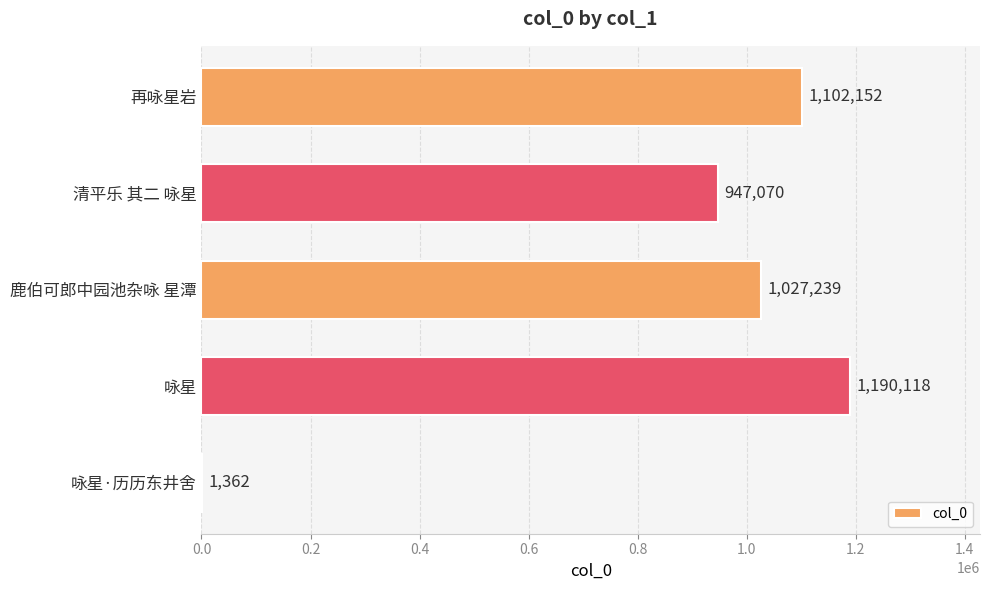

Reading top to bottom, list all the values displayed in this chart.

再咏星岩=1102152	清平乐 其二 咏星=947070	鹿伯可郎中园池杂咏 星潭=1027239	咏星=1190118	咏星·历历东井舍=1362